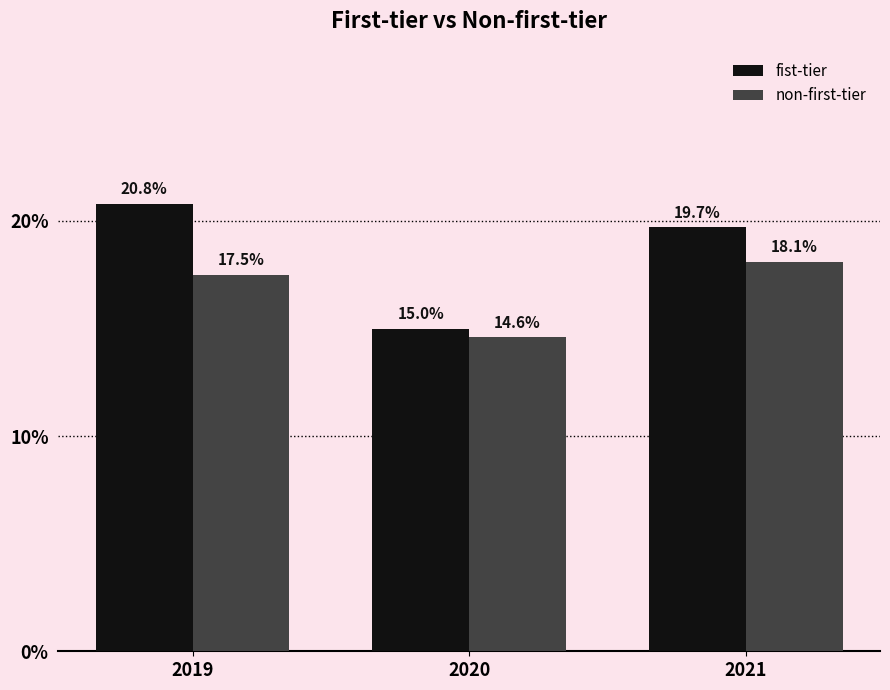

The value of non-first-tier at 2021 is 5.6. True or false?

False